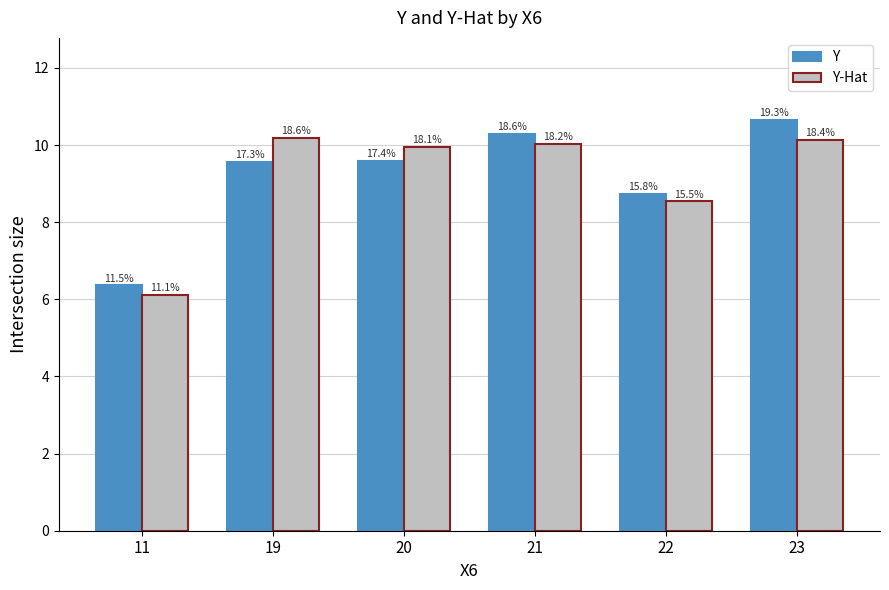

What is the difference between the Y-Hat values at 19 and 20?

0.3